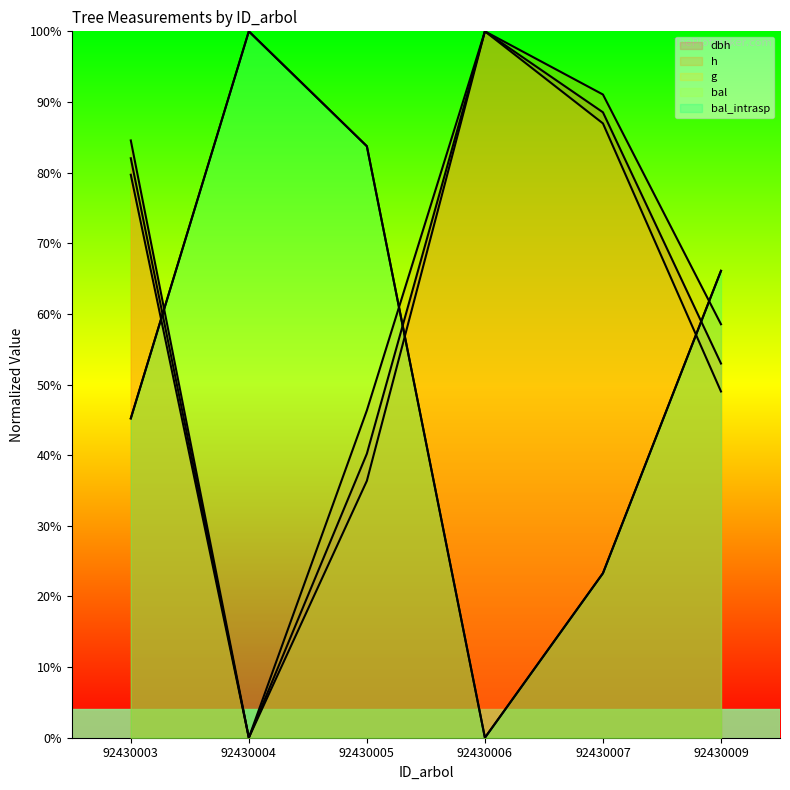

How many lines are shown in the chart?

5